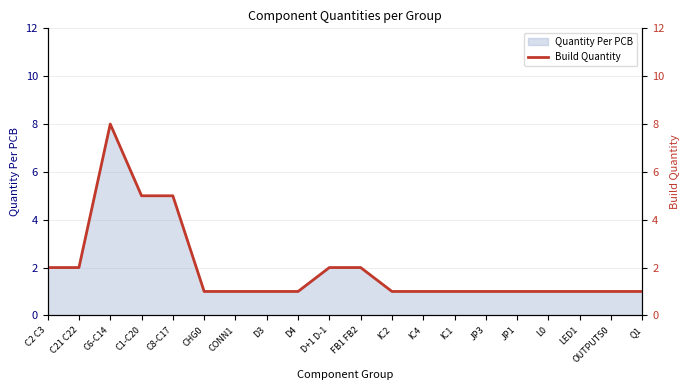

Where is the data nearest to the value 4?

C1-C20